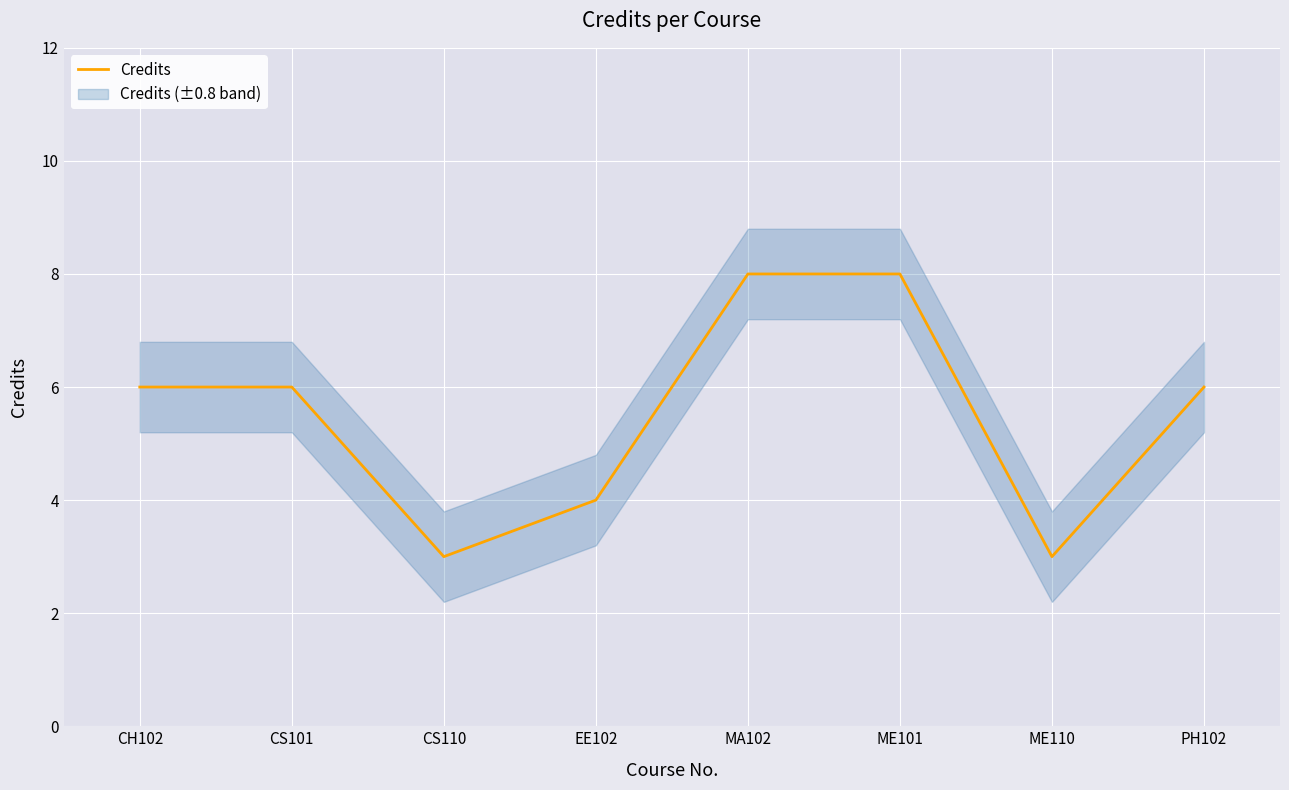

What is the change in value from MA102 to ME110?

-5